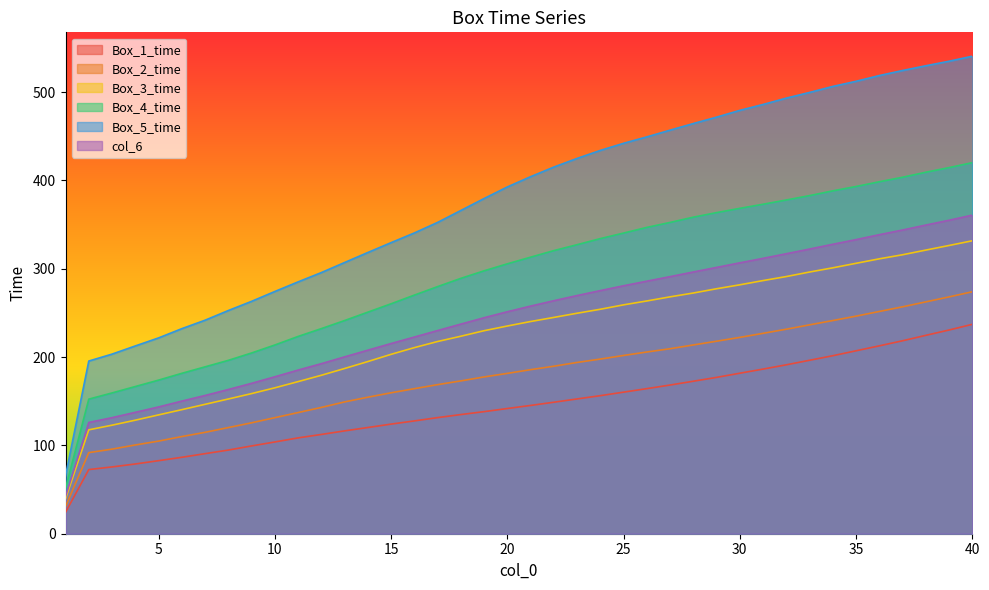

Where does the Box_4_time series first go above 313?

21